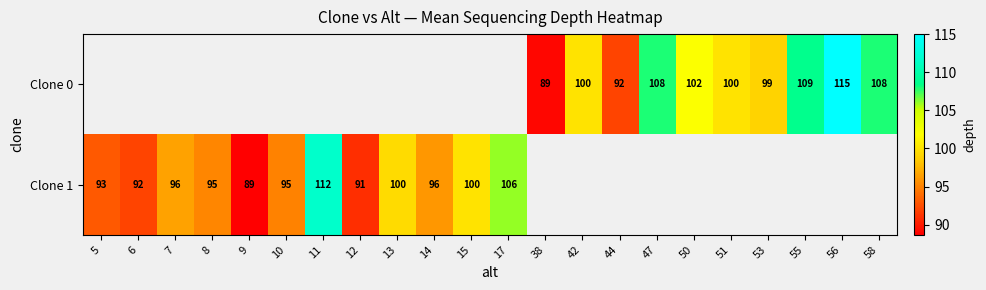

How many data points does each series have?

22